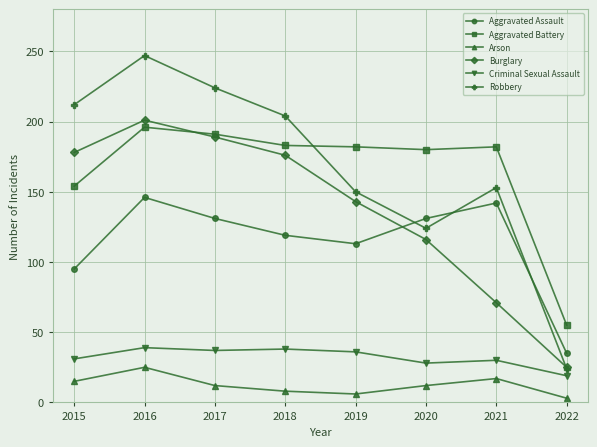

How many data points in Arson are less than 12?

3